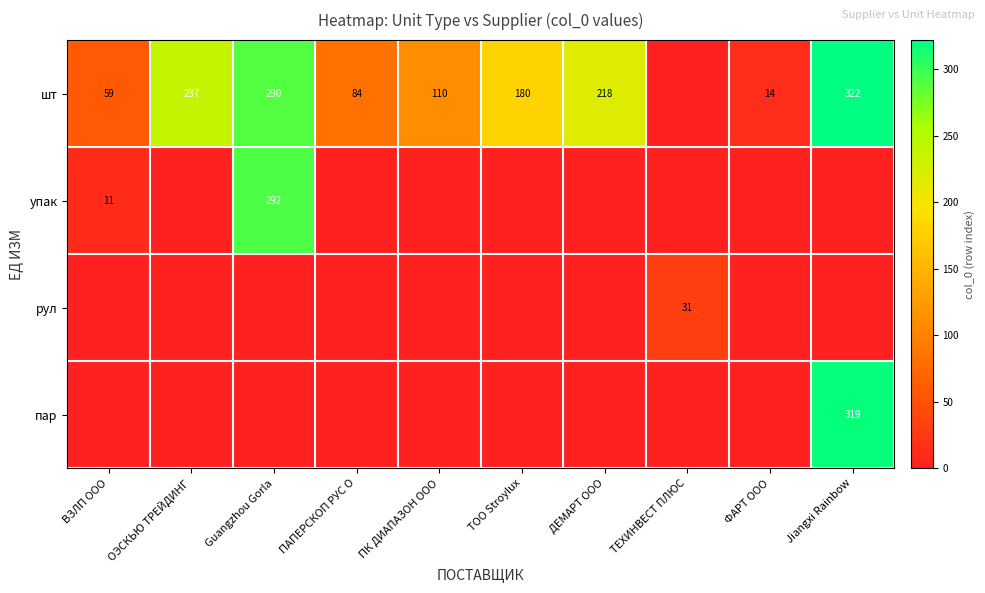

The шт series shows 237 at ОЭСКЬЮ ТРЕЙДИНГ. True or false?

True